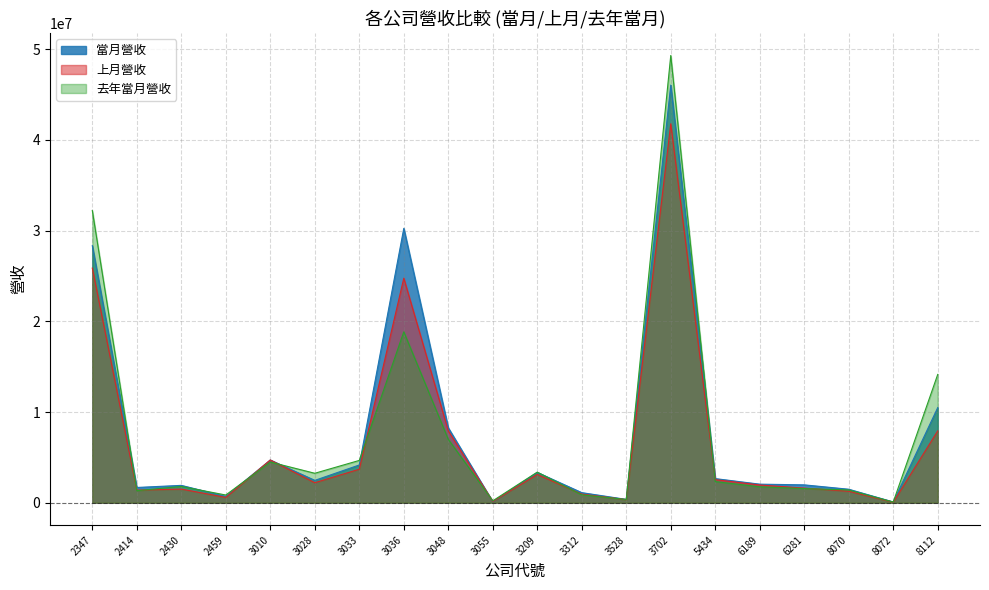

The value of 當月營收 at 8070 is 975919. True or false?

False